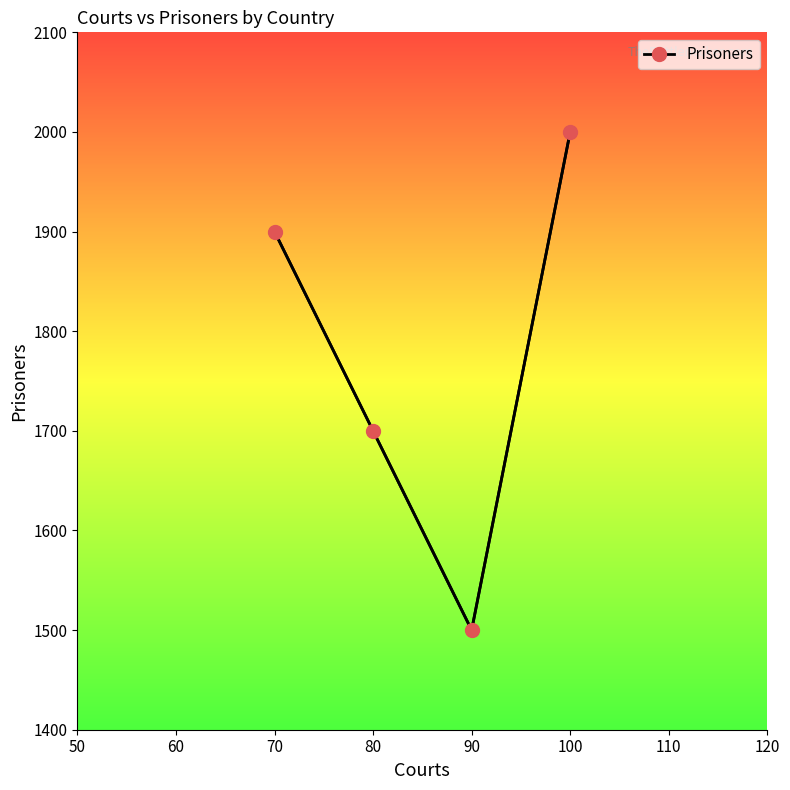

At which label is Prisoners closest to 1750?

80